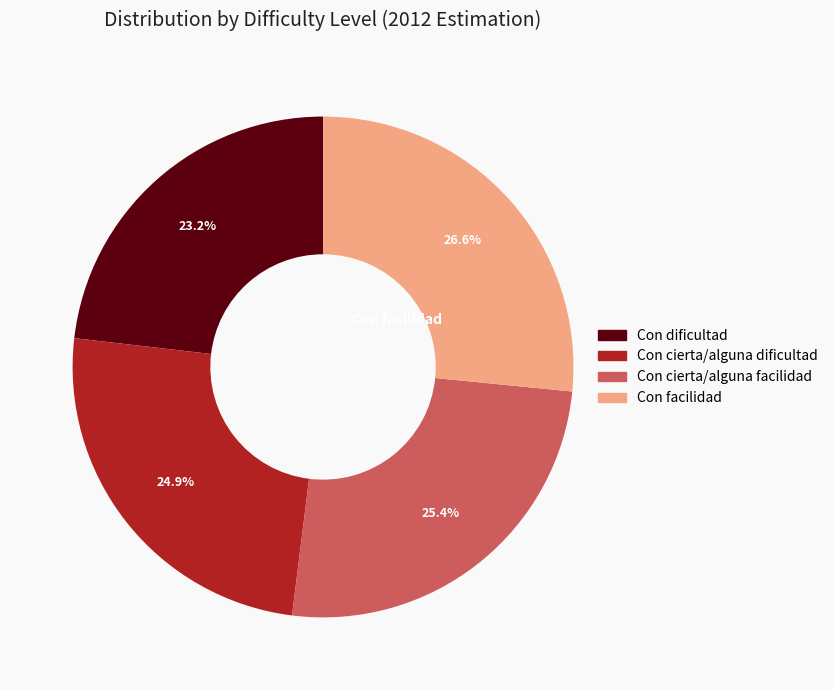

Does any single category account for the majority?

No